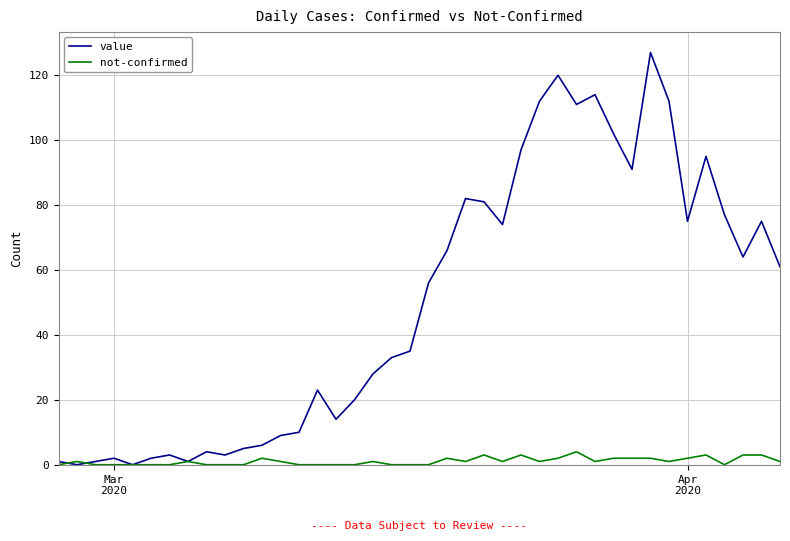

Which series has the largest total across all categories?

value